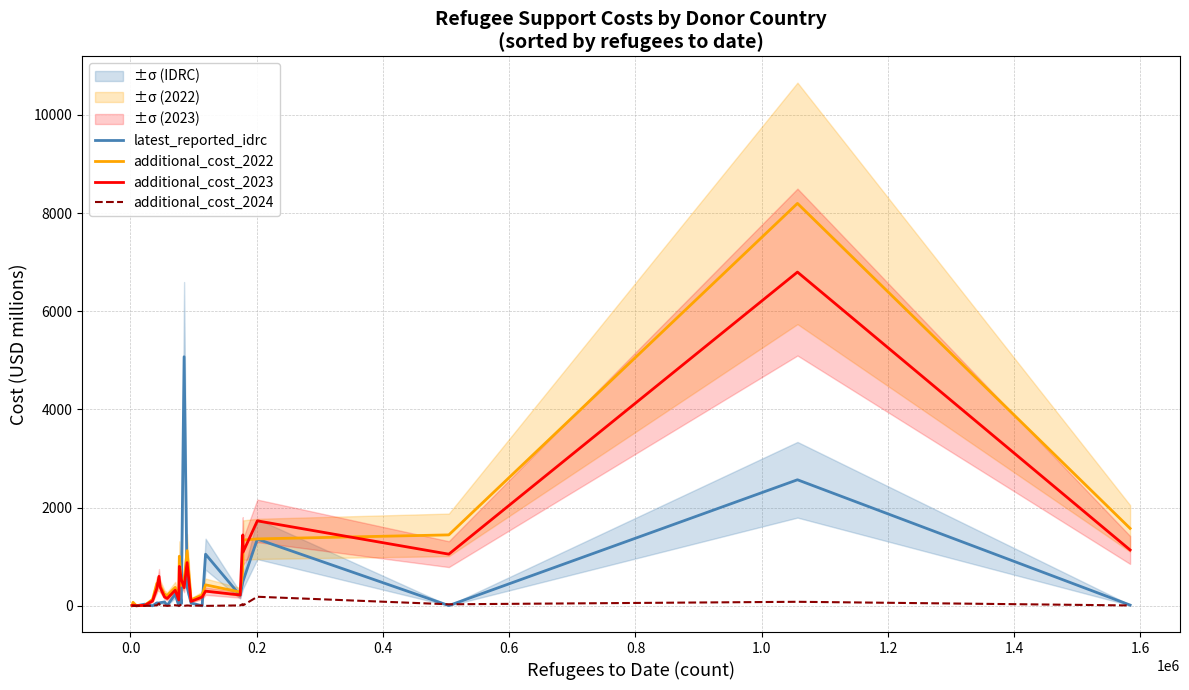

How many interior local peaks does the latest_reported_idrc series have?

10